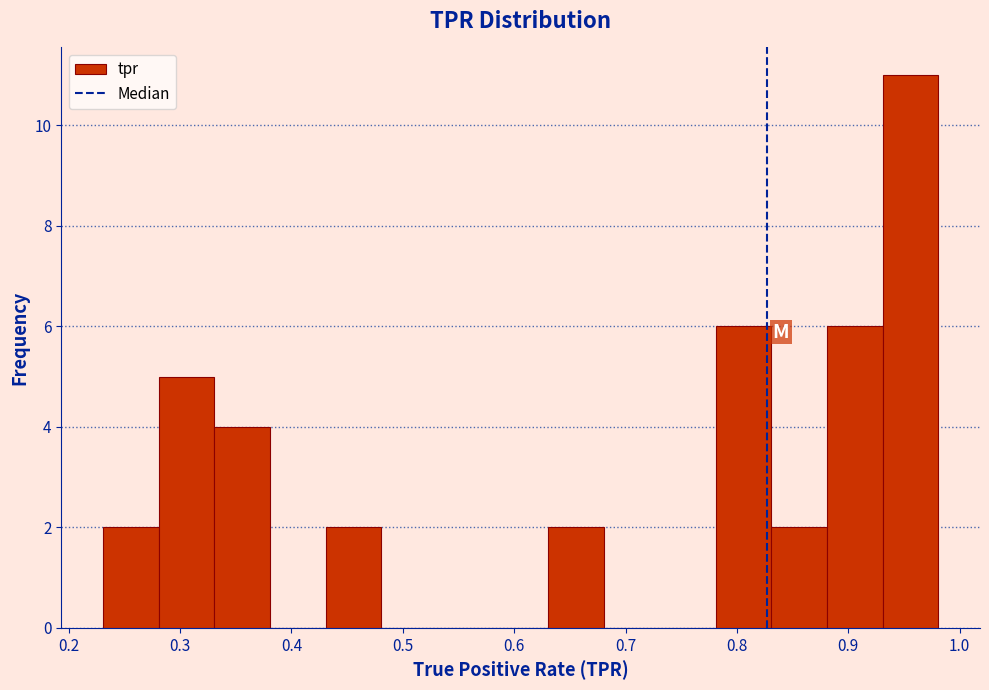

Reading left to right, transcribe this chart: for each bar, give the range it covers on the x-axis and its height. Neither the bar edges nor the heights are printed on the chart, so give them approximately, as read against the axes.

0.23 to 0.28: 2
0.28 to 0.33: 5
0.33 to 0.38: 4
0.38 to 0.43: 0
0.43 to 0.48: 2
0.48 to 0.53: 0
0.53 to 0.58: 0
0.58 to 0.63: 0
0.63 to 0.68: 2
0.68 to 0.73: 0
0.73 to 0.78: 0
0.78 to 0.83: 6
0.83 to 0.88: 2
0.88 to 0.93: 6
0.93 to 0.98: 11